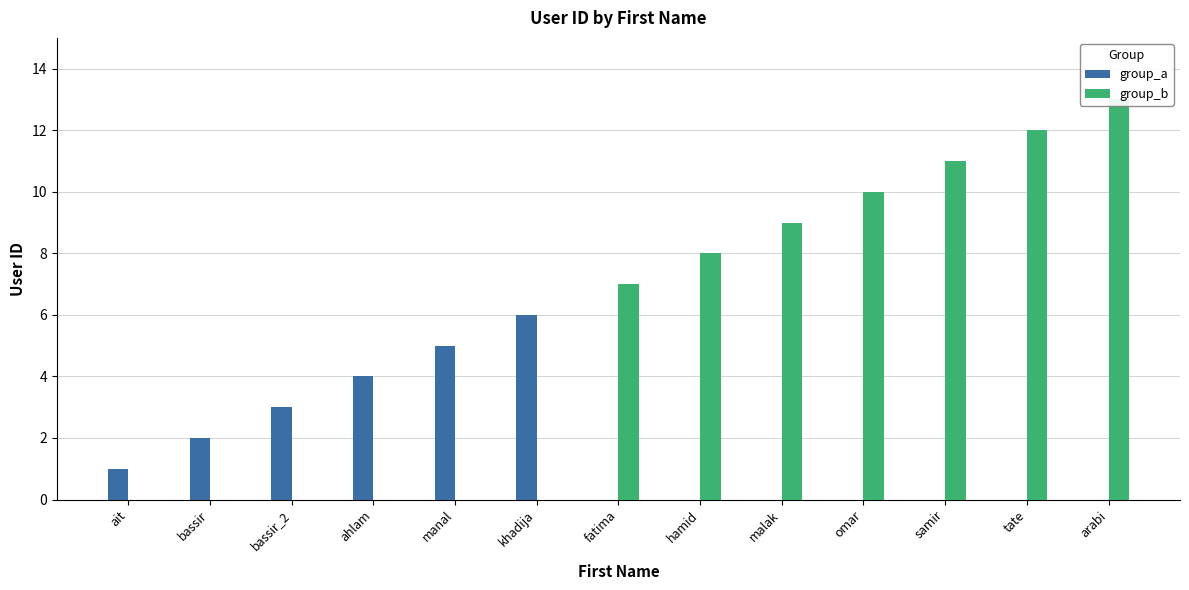

Reading right to left, list all the values displayed in this chart.

group_a: 0	0	0	0	0	0	0	6	5	4	3	2	1
group_b: 13	12	11	10	9	8	7	0	0	0	0	0	0